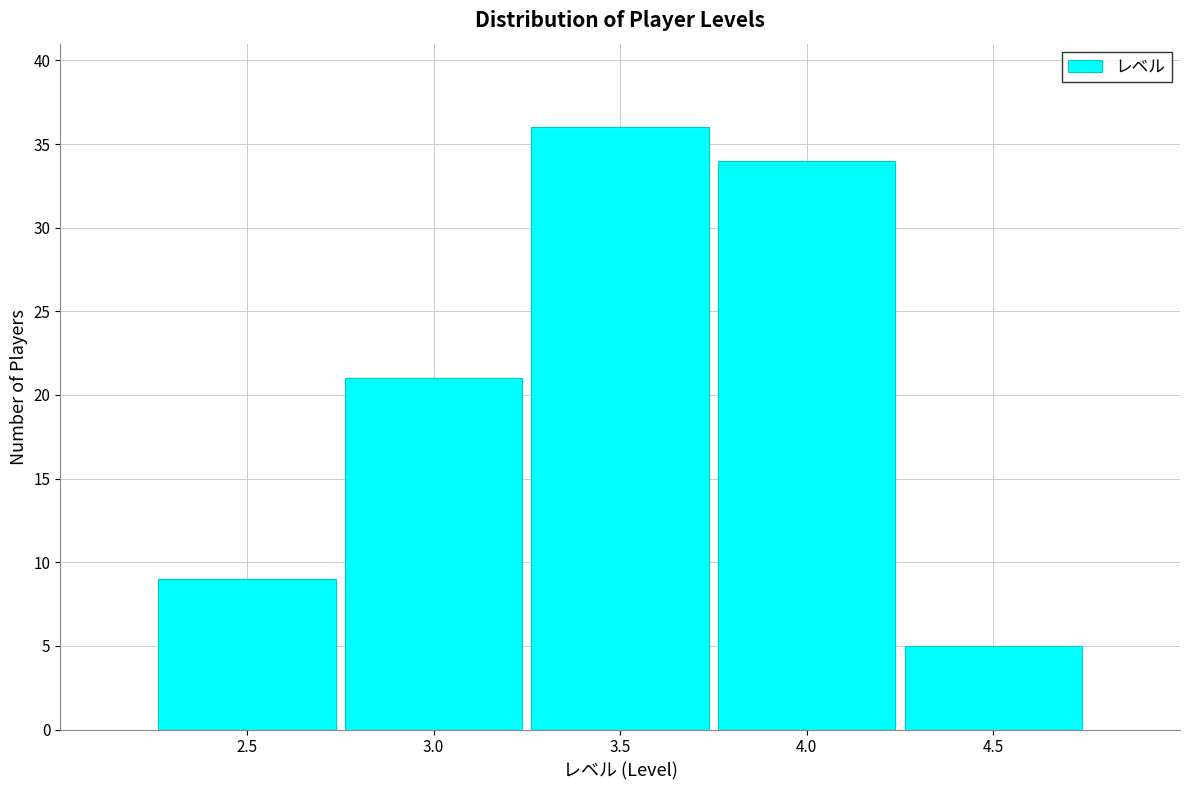

Reading left to right, transcribe this chart: for each bar, give the range it covers on the x-axis and its height. The values are not printed on the chart, so give them approximately, as read against the axis.

2.25 to 2.75: 9
2.75 to 3.25: 21
3.25 to 3.75: 36
3.75 to 4.25: 34
4.25 to 4.75: 5